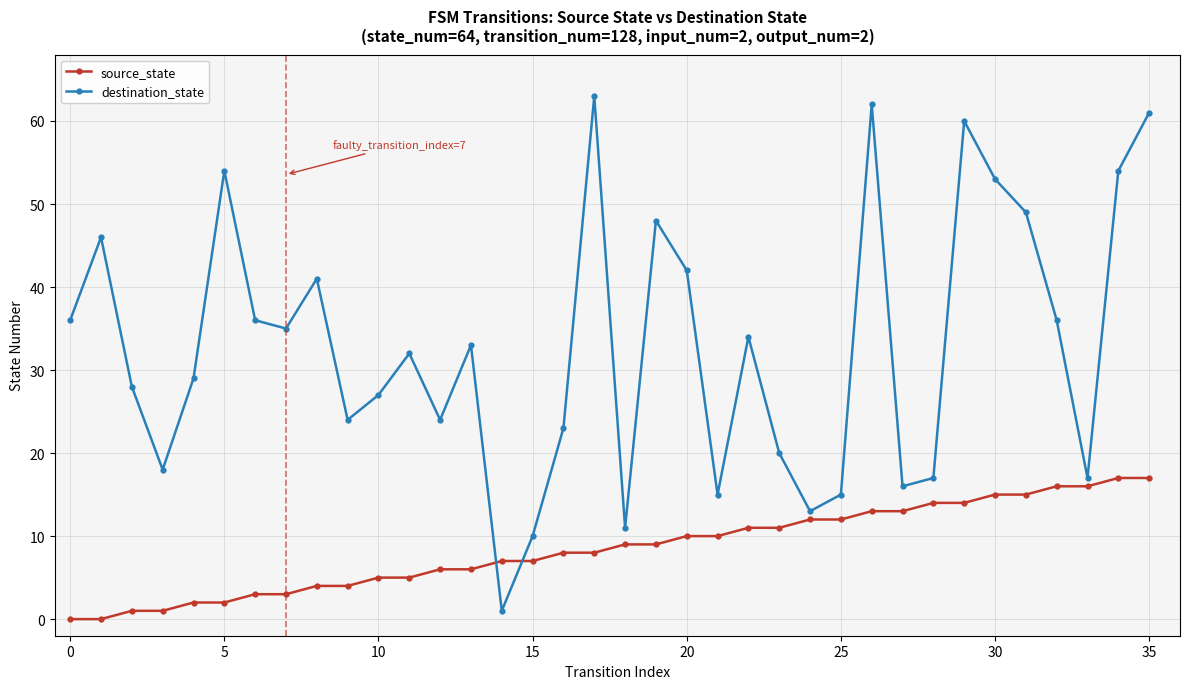

What is the difference between the maximum and second lowest values in the source_state series?

17